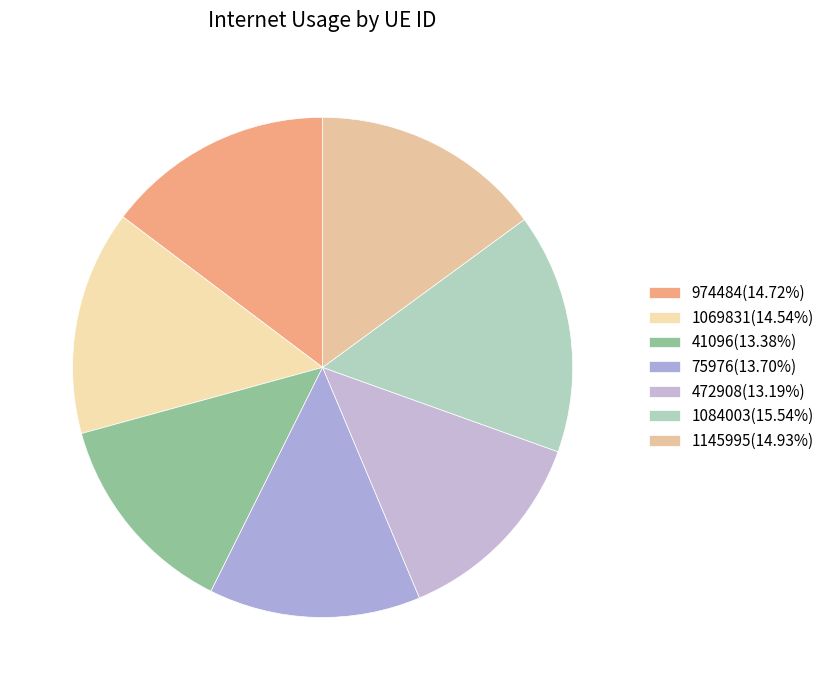

Which has a higher value, 75976 or 1084003?

1084003